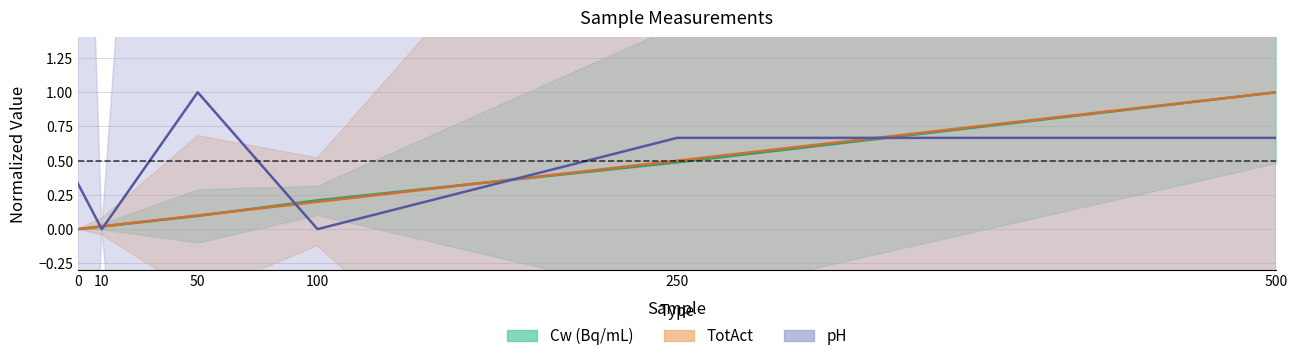

The TotAct series shows 1.0 at 500. True or false?

True